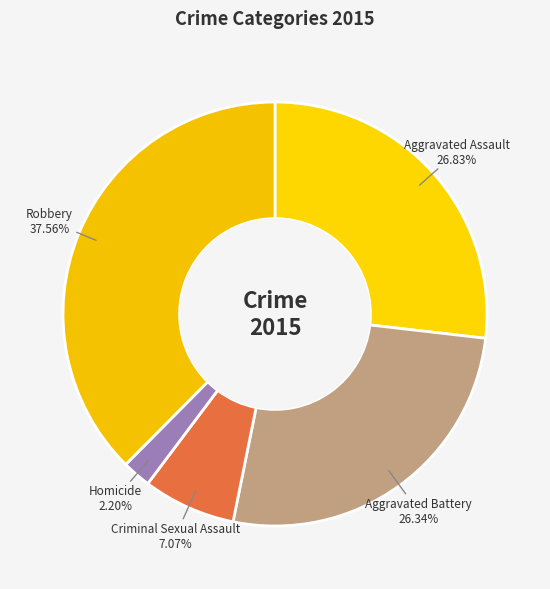

Approximately how many times larger is the value at Aggravated Assault compared to Homicide?

12.2